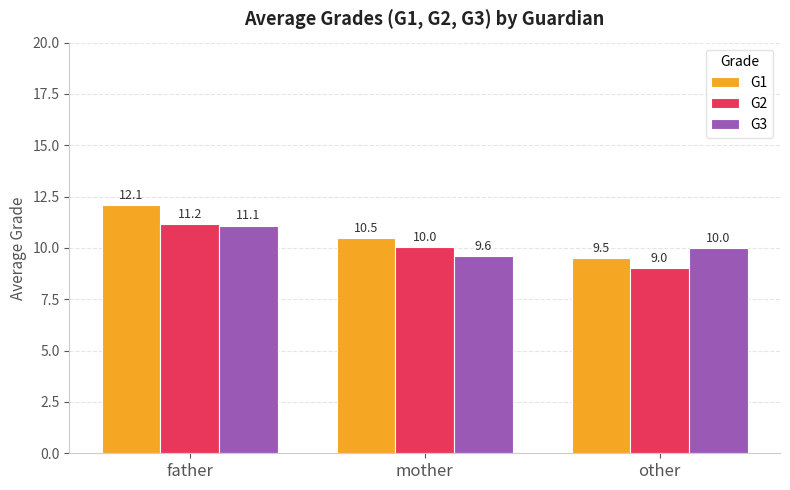

How many bars are there in total?

9